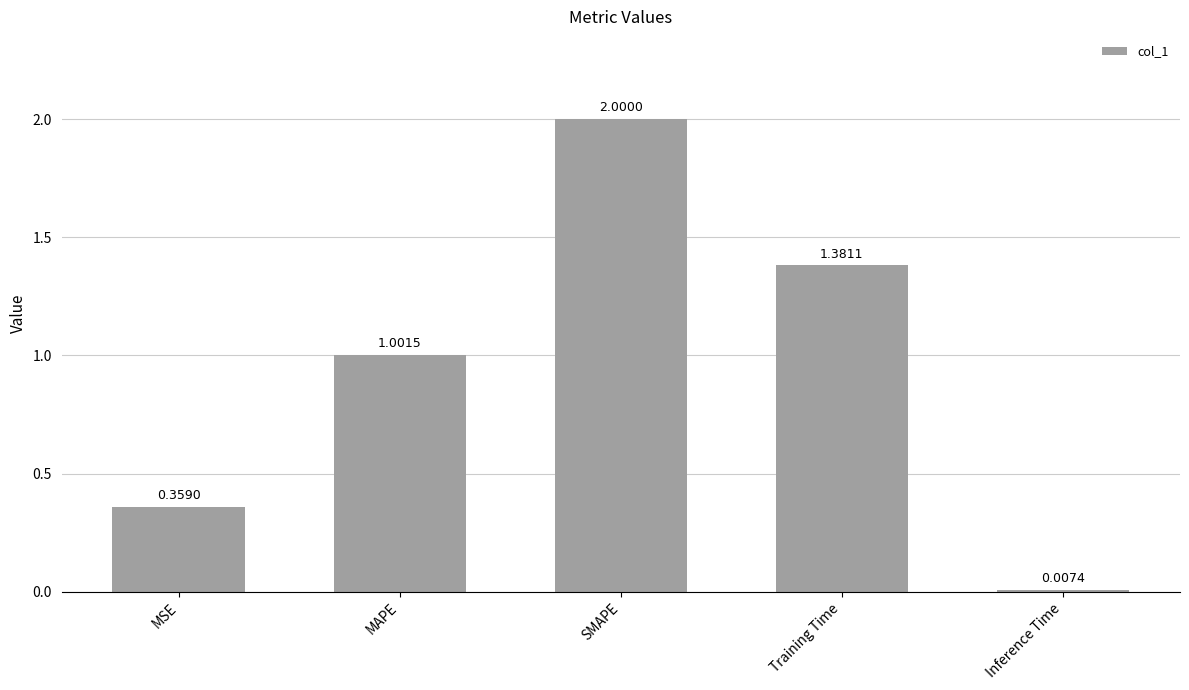

What is the change in value from MSE to Training Time?

+1.0